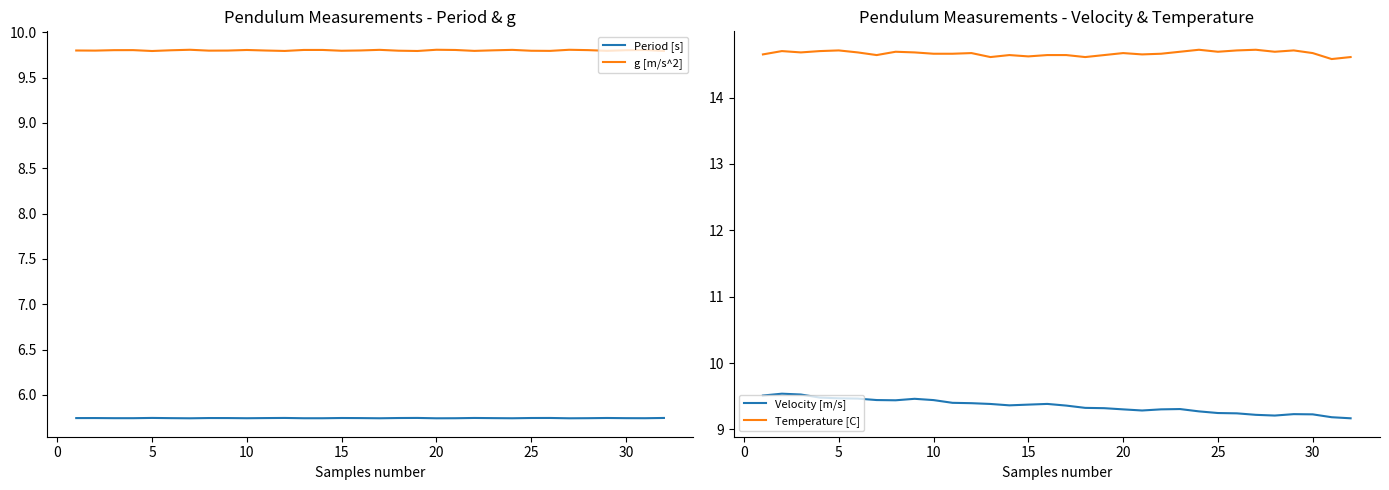

True or false: Period [s] and g [m/s^2] cross at least once.

False